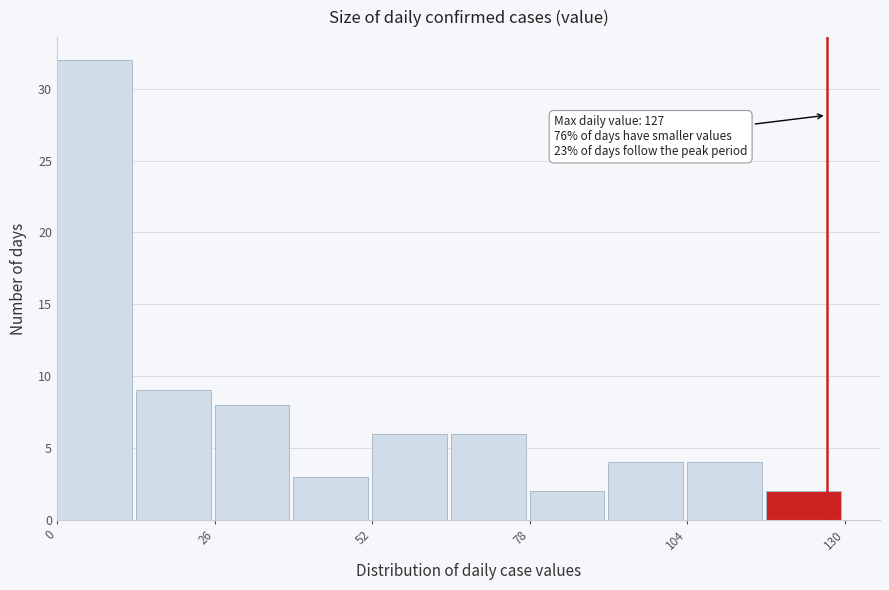

Around what value on the x-axis is the tallest bar? Give the approximate position of its centre, as read against the axis.

5